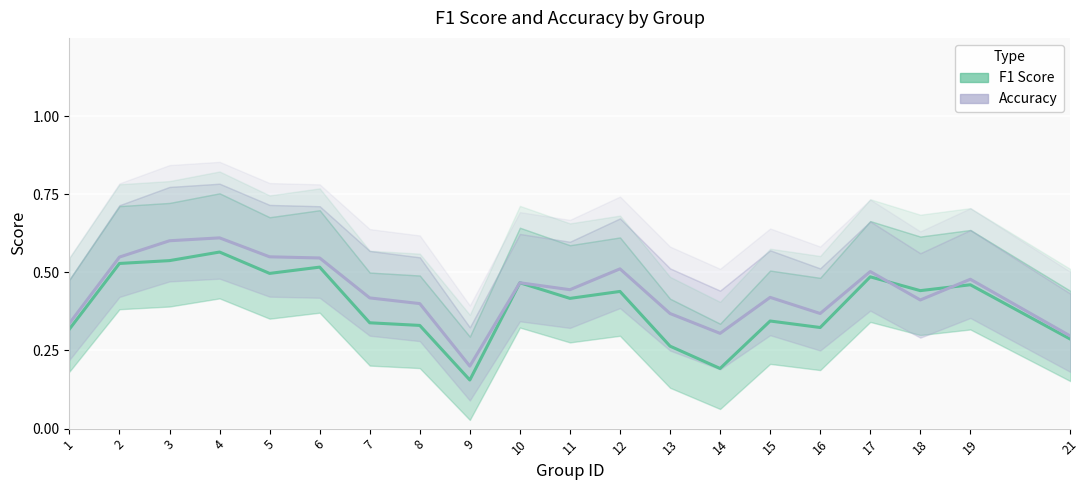

True or false: F1 Score and Accuracy cross at least once.

True